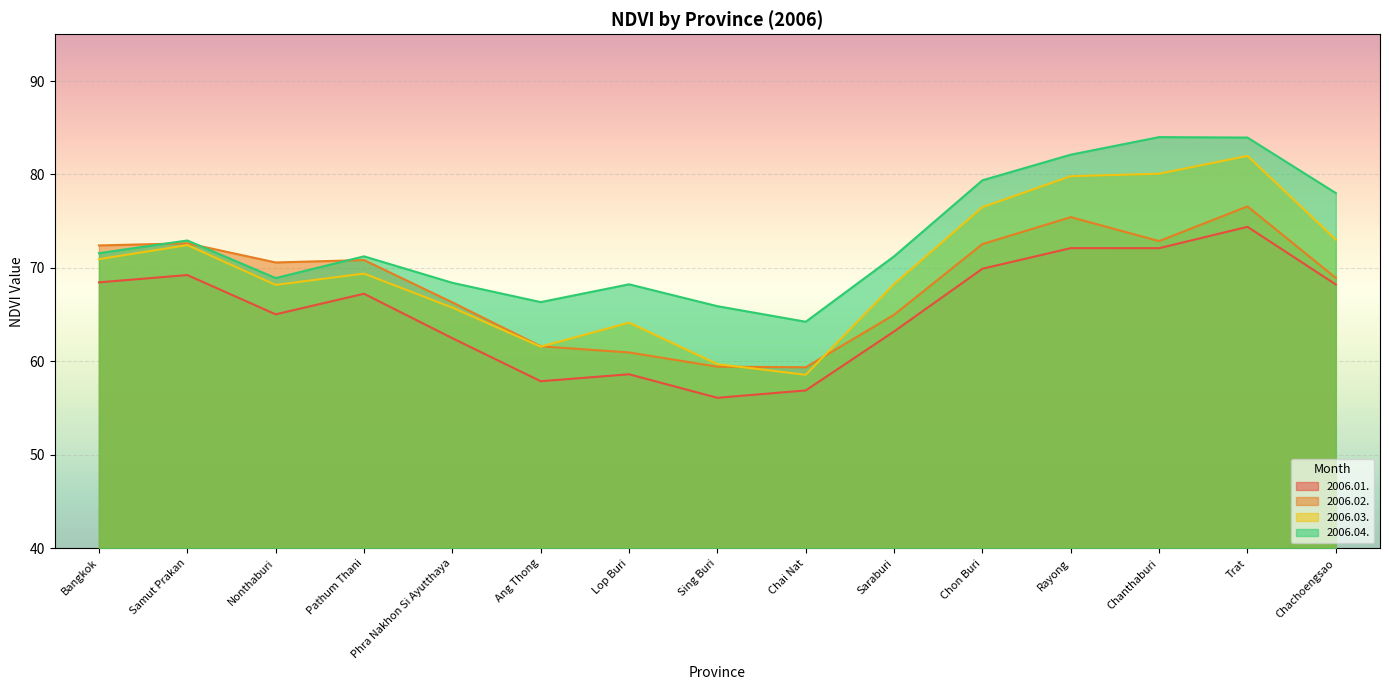

What is the difference between the maximum and minimum values in the 2006.04. series?

19.8